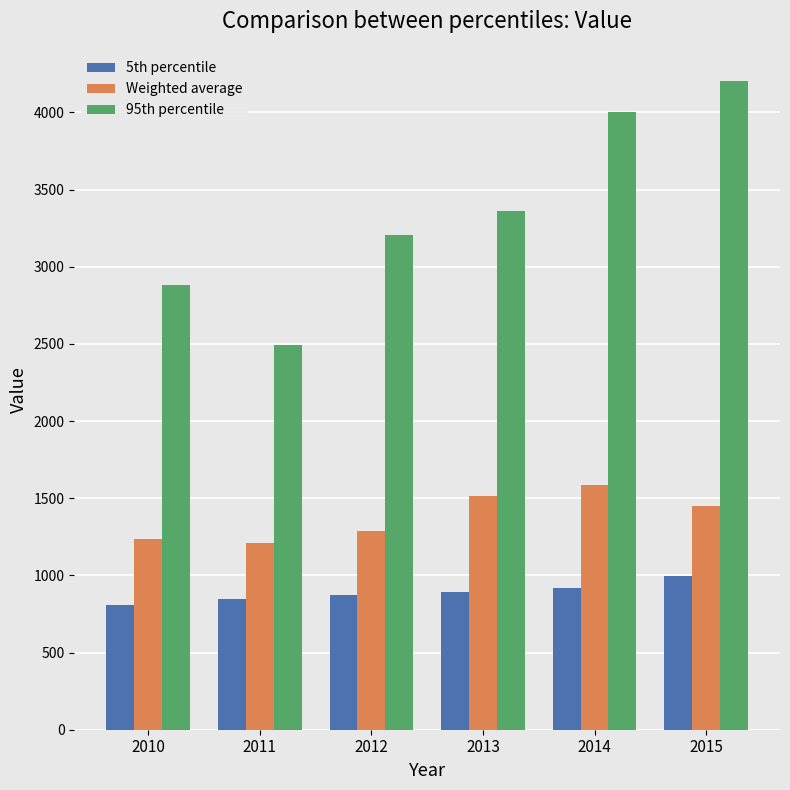

The 5th percentile series shows 894.8 at 2013. True or false?

True